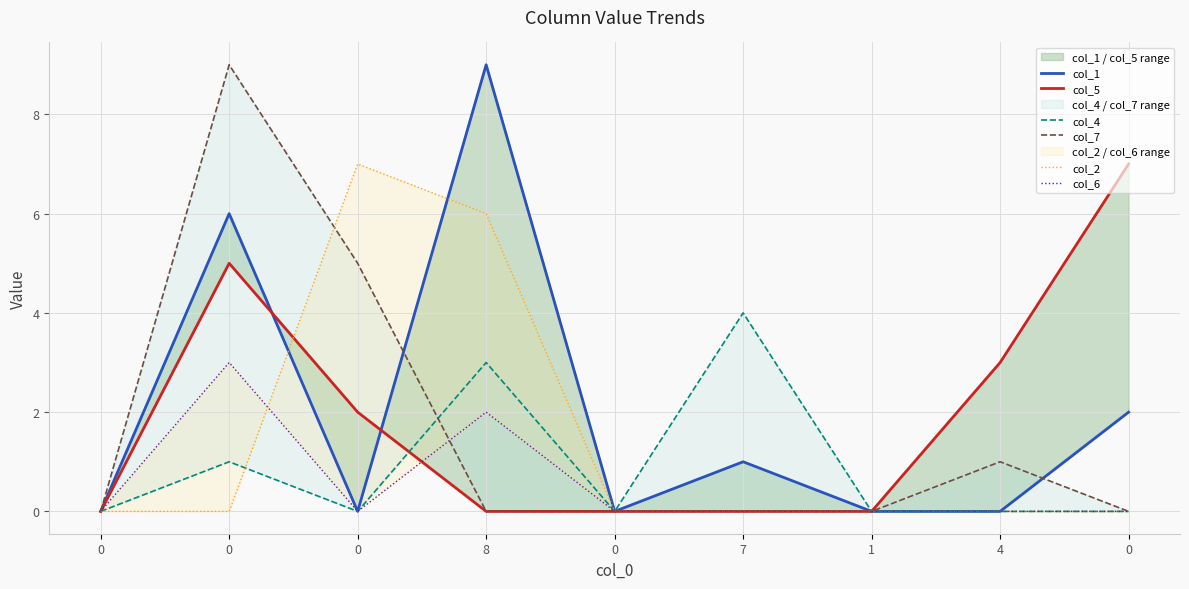

The col_2 series shows 4 at 1. True or false?

False